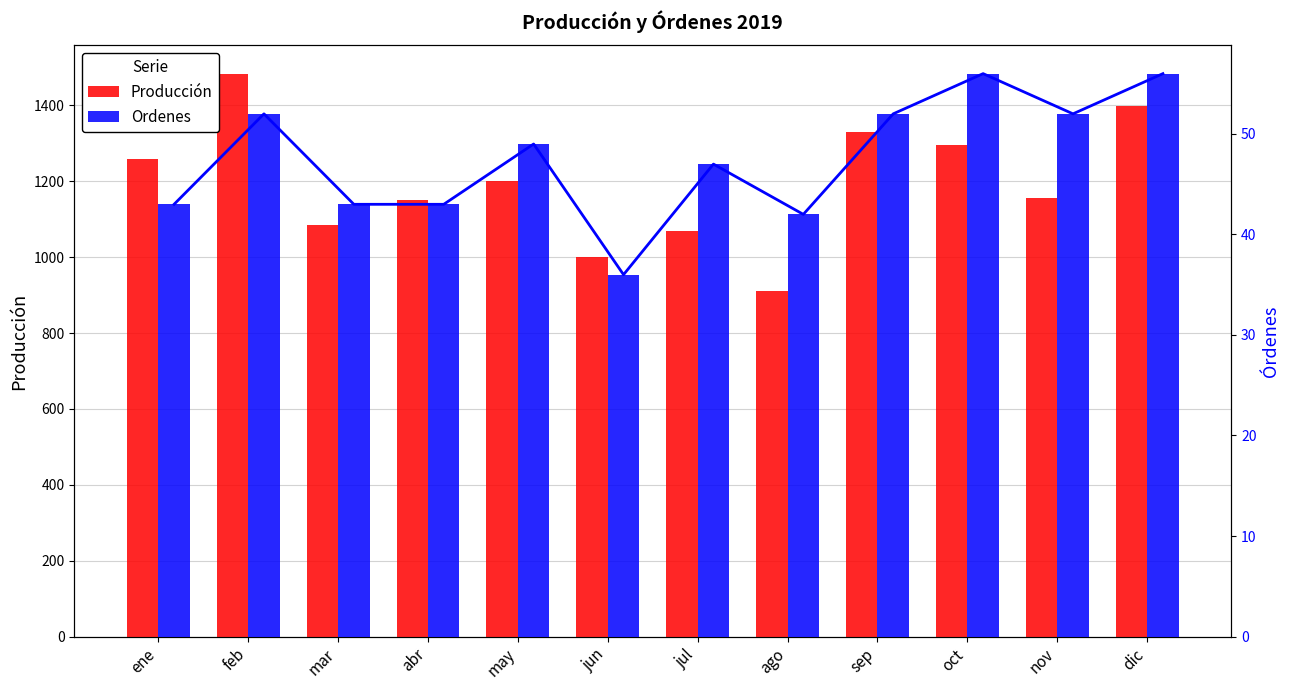

What is the label of the 7th bar from the left?

jul